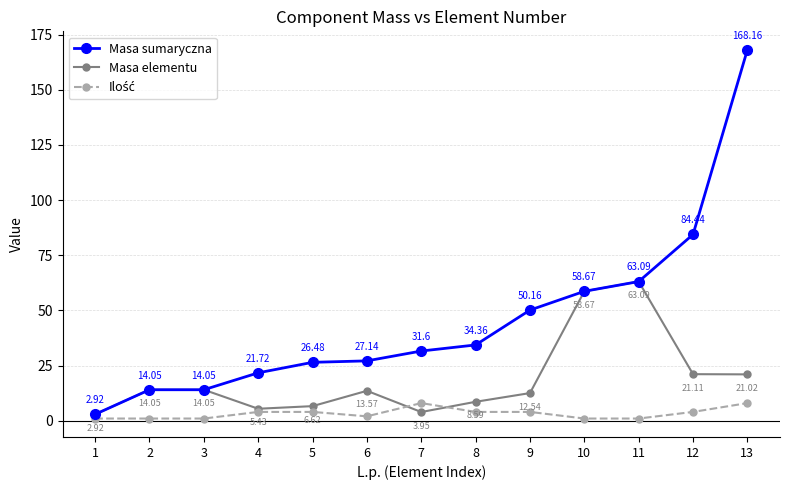

Is the value of Masa elementu at 3 greater than the value of Masa sumaryczna at 9?

No